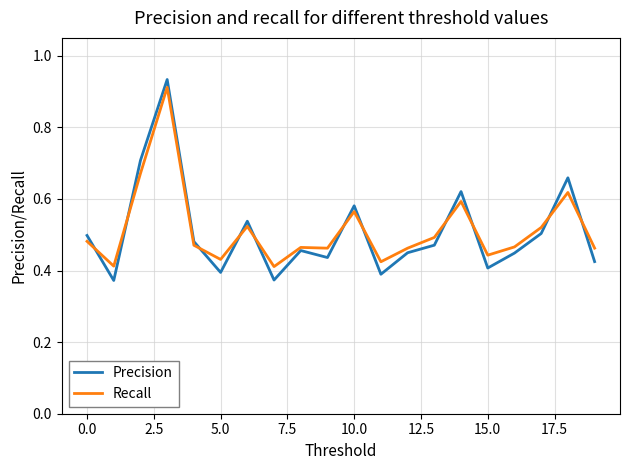

Which series has the widest spread of values?

Precision